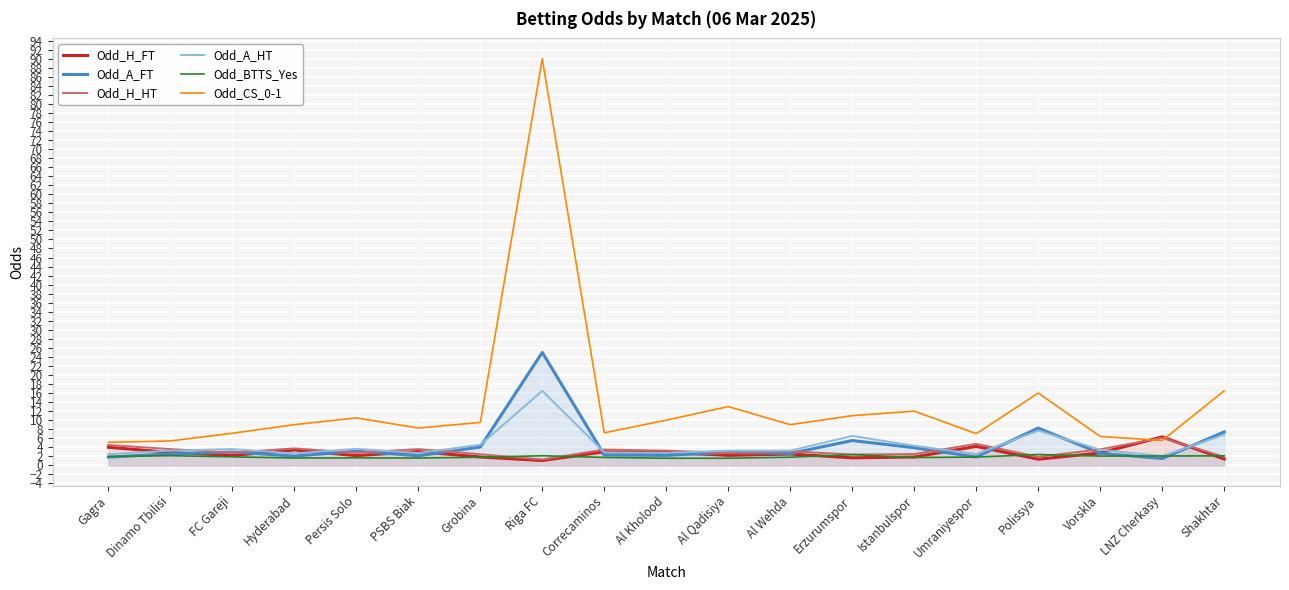

Rank the series at FC Gareji from lowest to highest value.

Odd_BTTS_Yes, Odd_H_FT, Odd_H_HT, Odd_A_FT, Odd_A_HT, Odd_CS_0-1